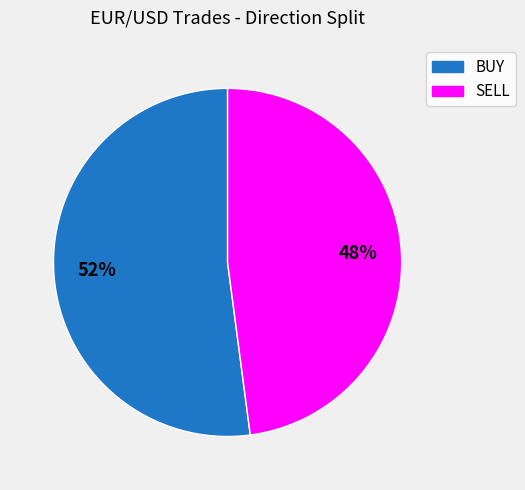

Which category accounts for the majority?

BUY